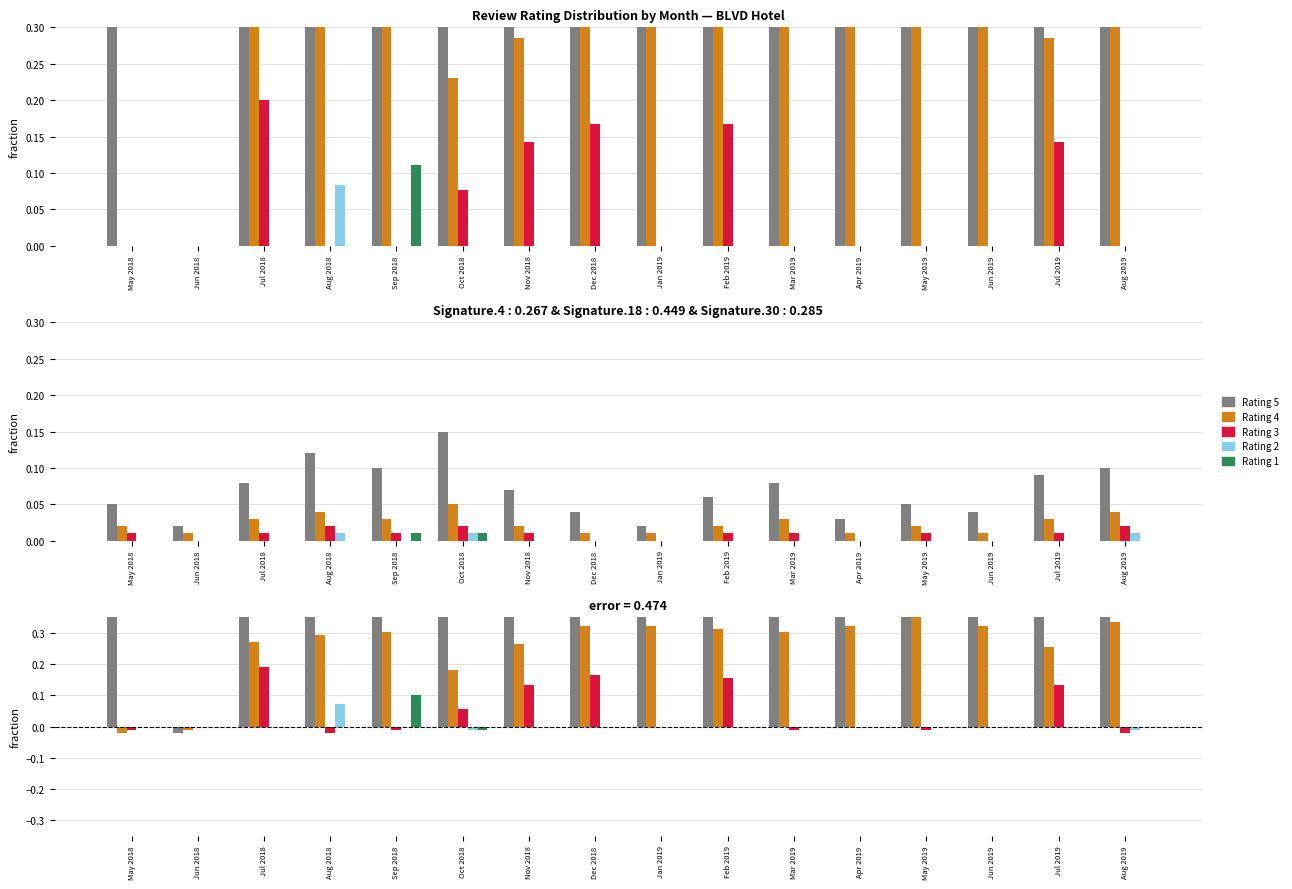

Rank the series by their maximum value, from highest to lowest.

Rating 5, Rating 4, Rating 3, Rating 1, Rating 2